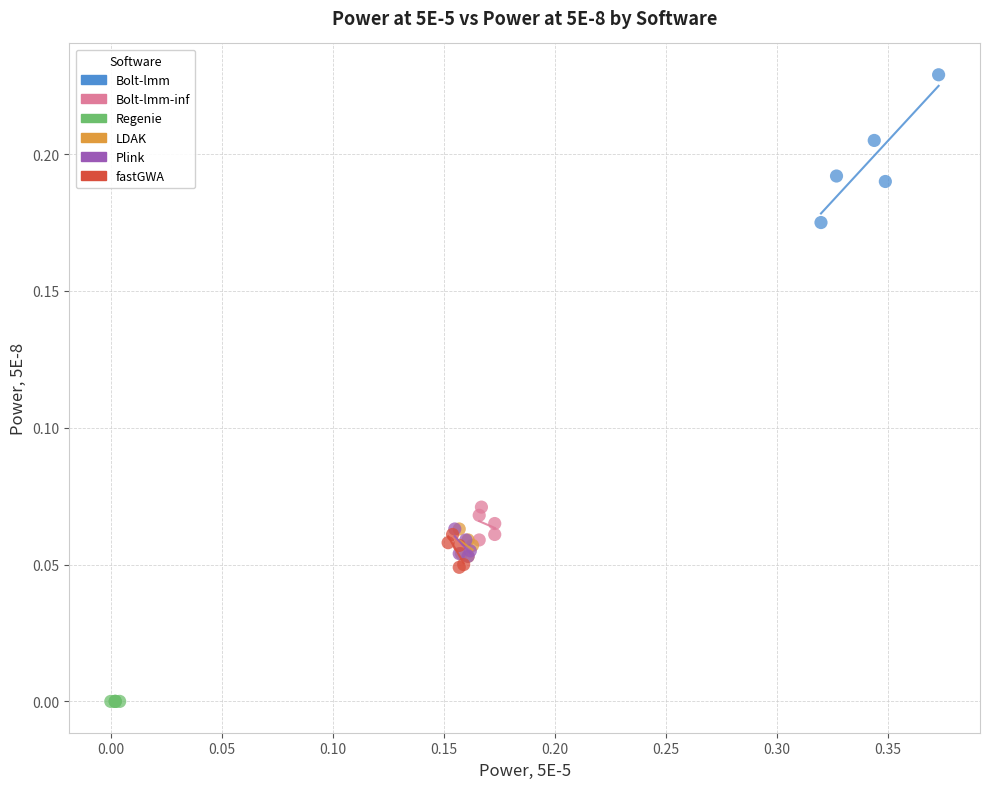

Which series contains the lowest Y value?

Regenie